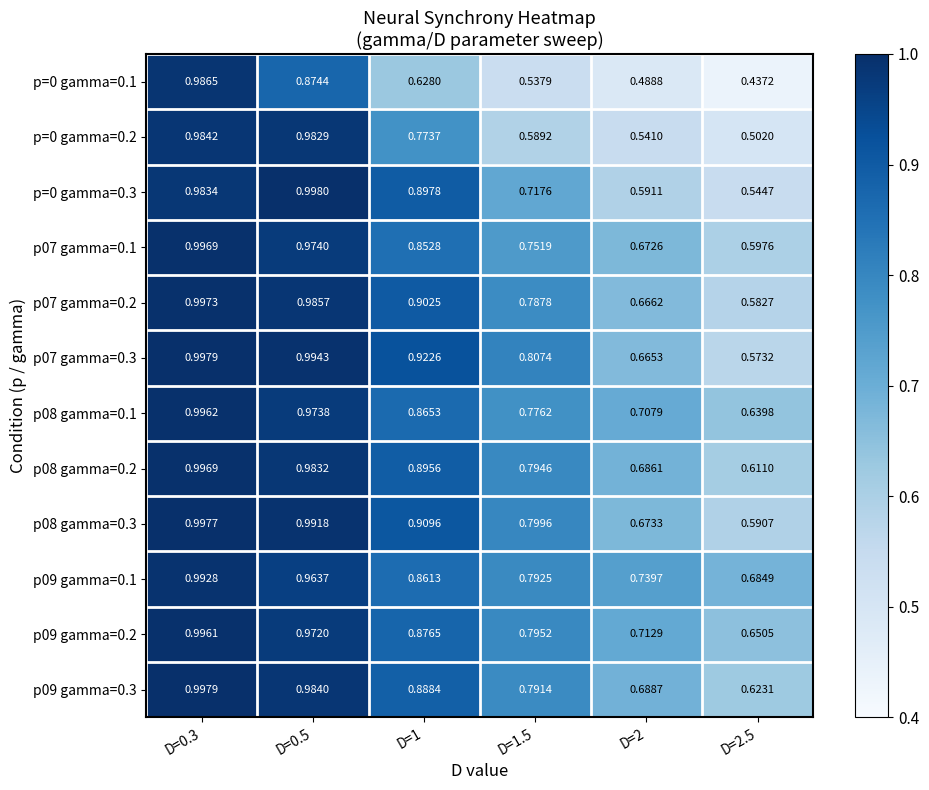

Is the value of p09 gamma=0.1 at D=2 greater than the value of p=0 gamma=0.2 at D=2.5?

Yes